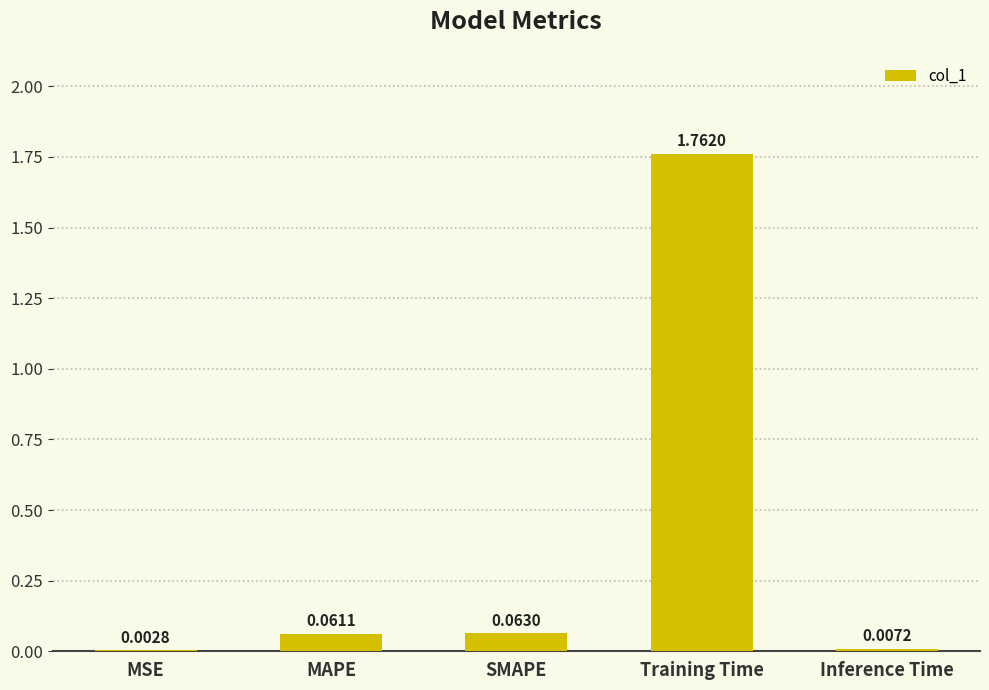

At which label is the value closest to 0?

MSE